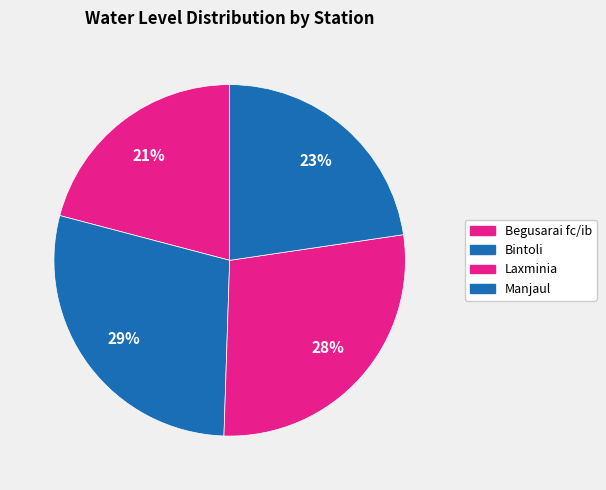

The Begusarai fc/ib slice represents 21% of the pie. True or false?

True